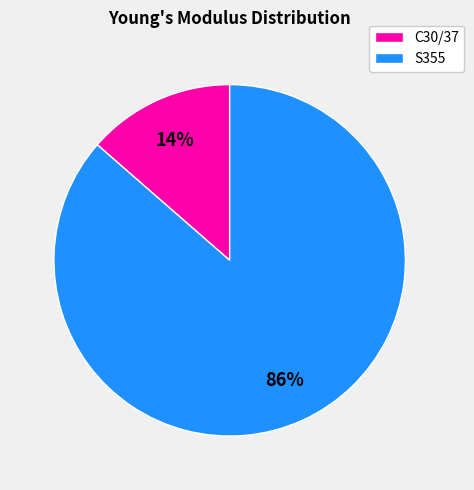

Count the number of slices in the pie.

2